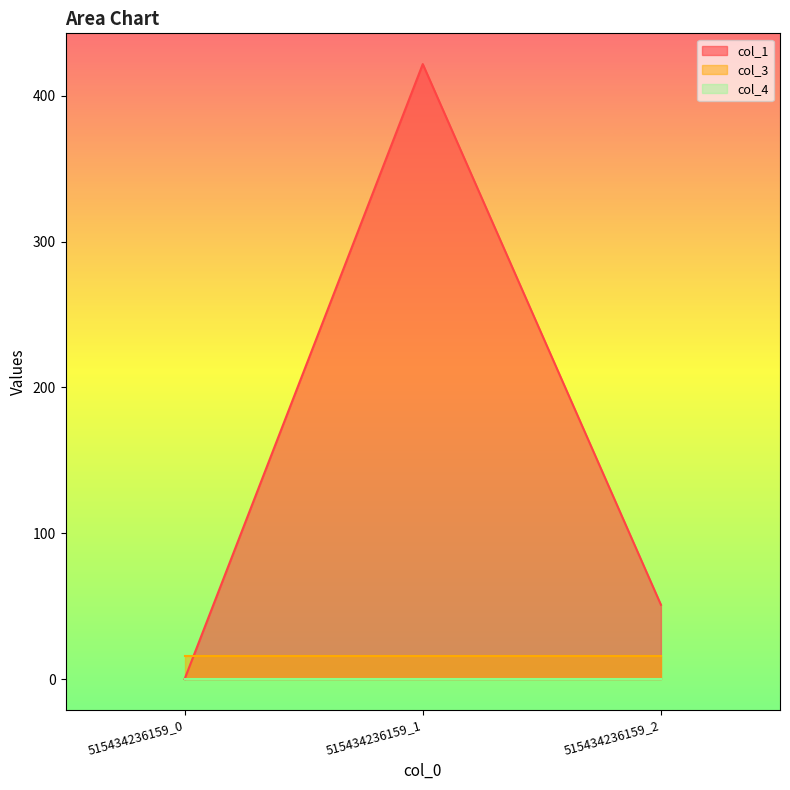

What are all the series names shown in the legend?

col_1, col_3, col_4